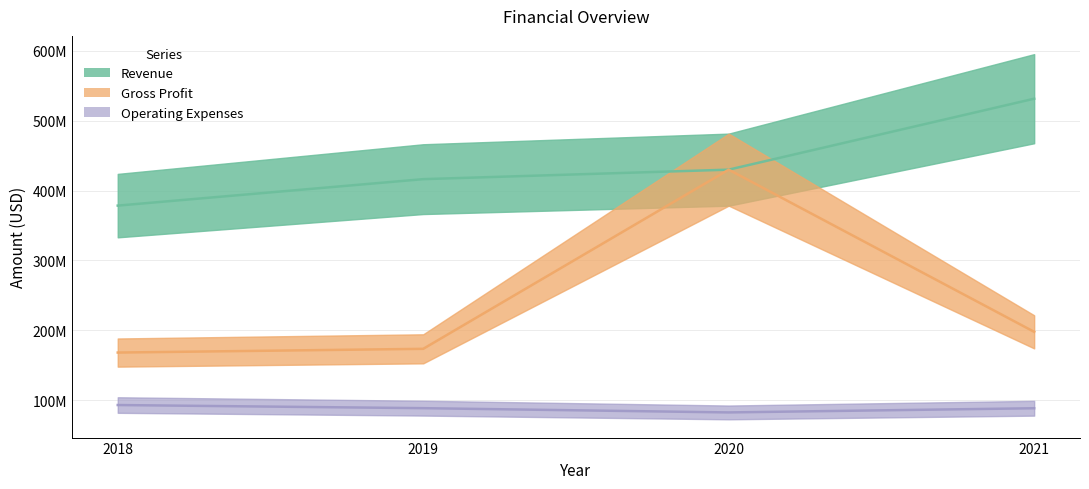

What is the difference between the maximum and minimum values in the Gross Profit series?

261899000